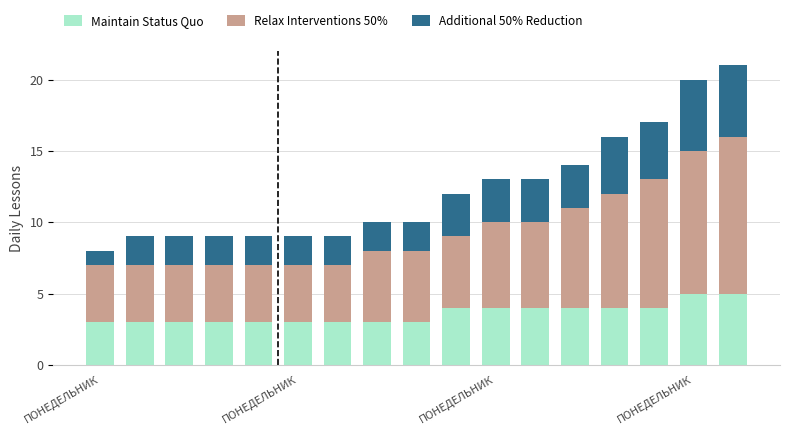

How many bars are there in total?

17